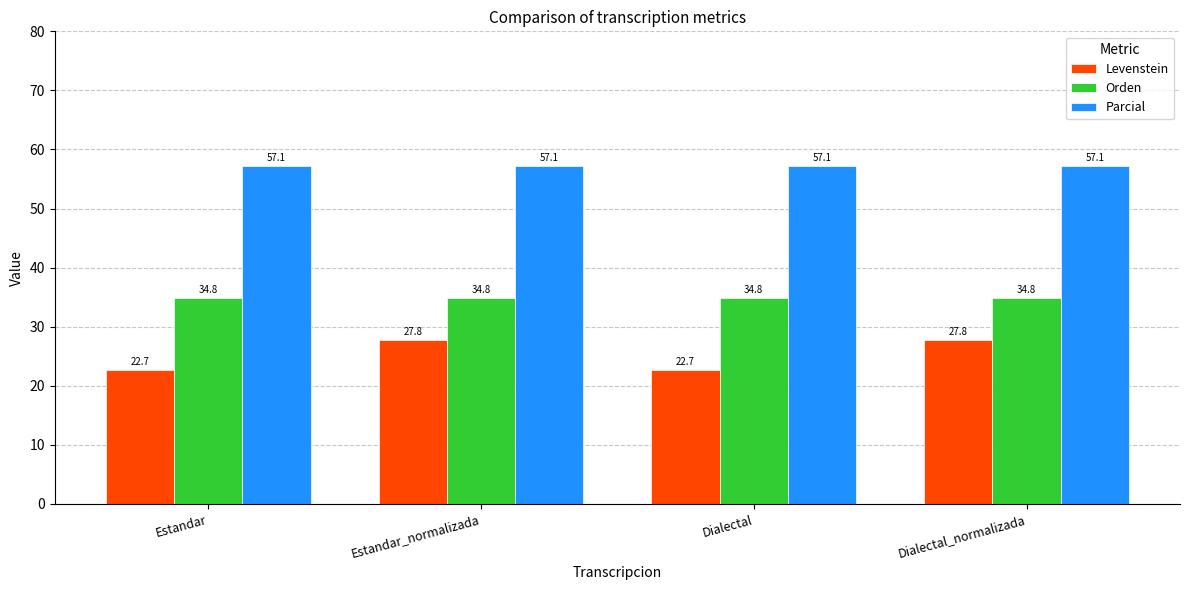

How many bars are there in total?

12